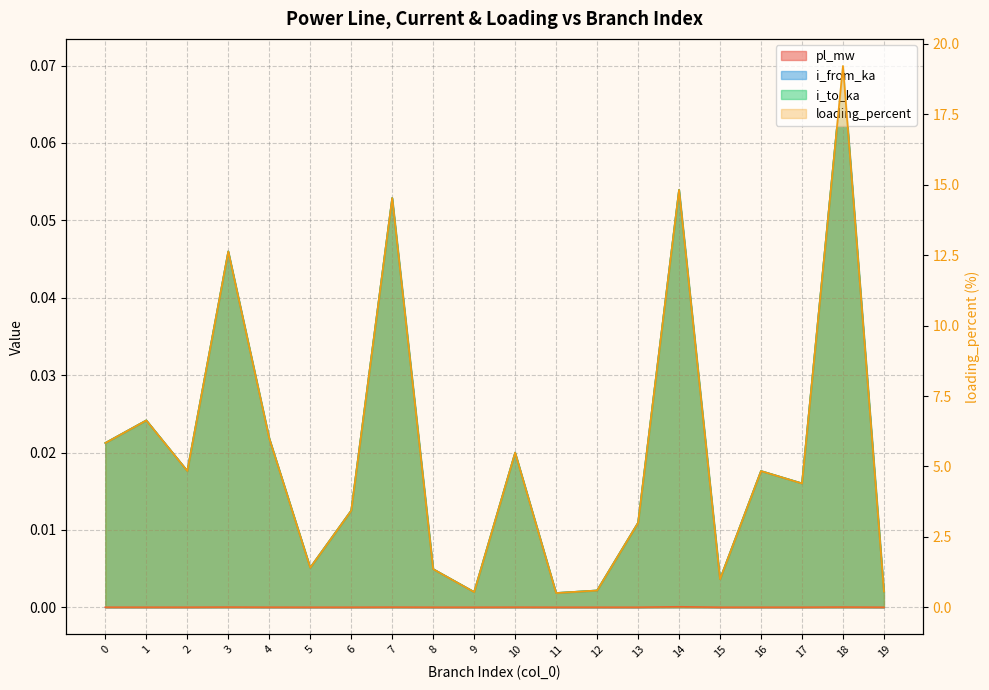

True or false: loading_percent and pl_mw intersect in this chart.

False